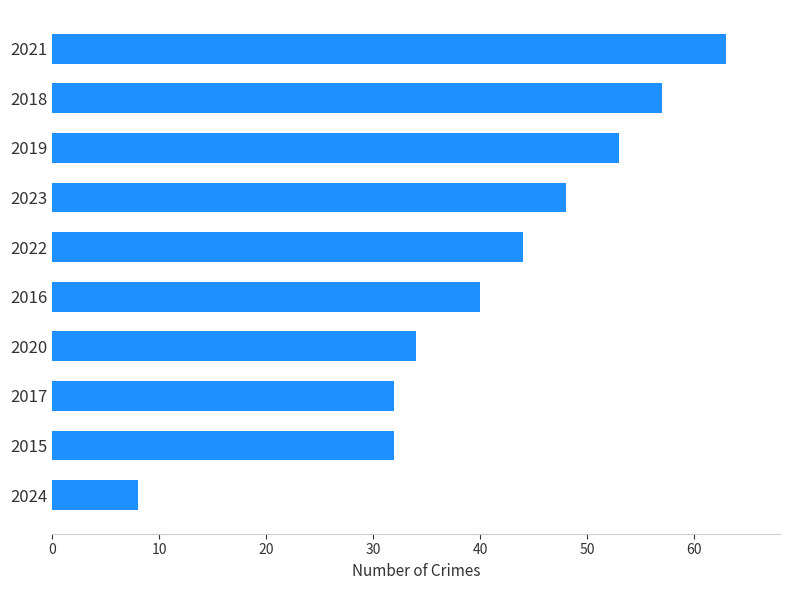

The value at 2022 is 63. True or false?

False